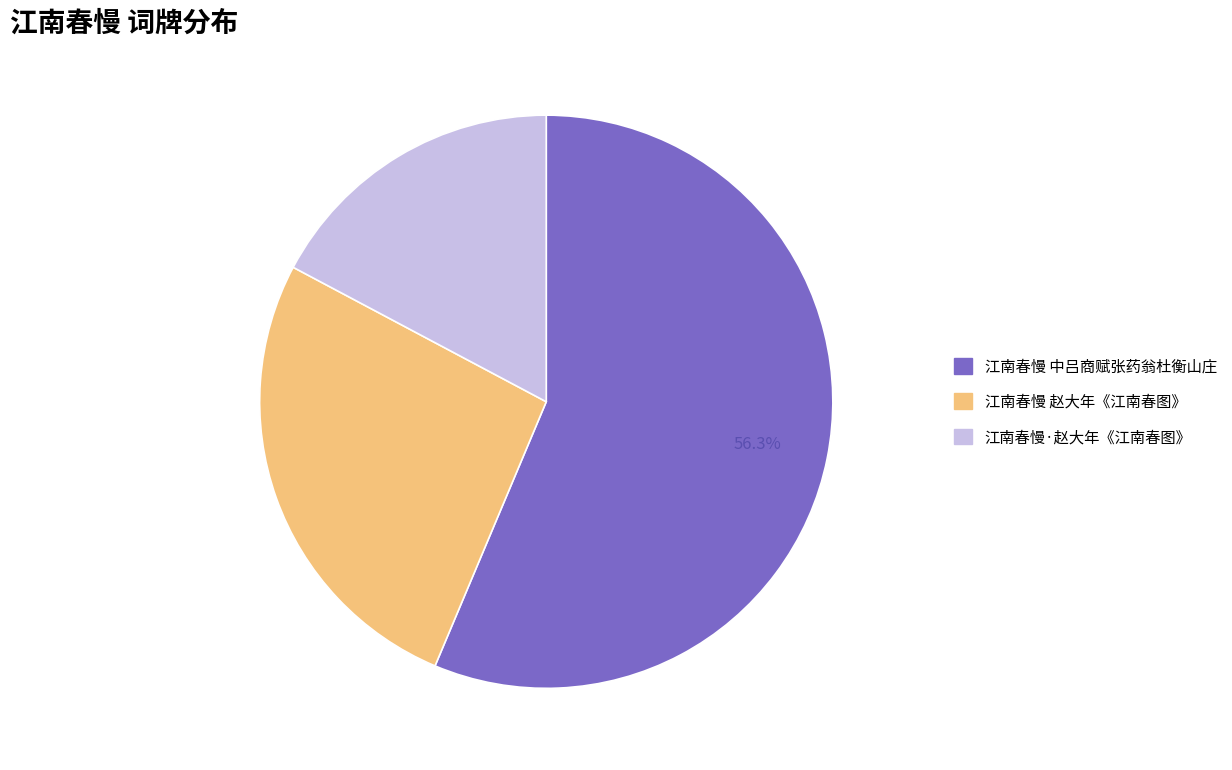

Rank the categories by value from highest to lowest.

江南春慢 中吕商赋张药翁杜衡山庄, 江南春慢 赵大年《江南春图》, 江南春慢·赵大年《江南春图》